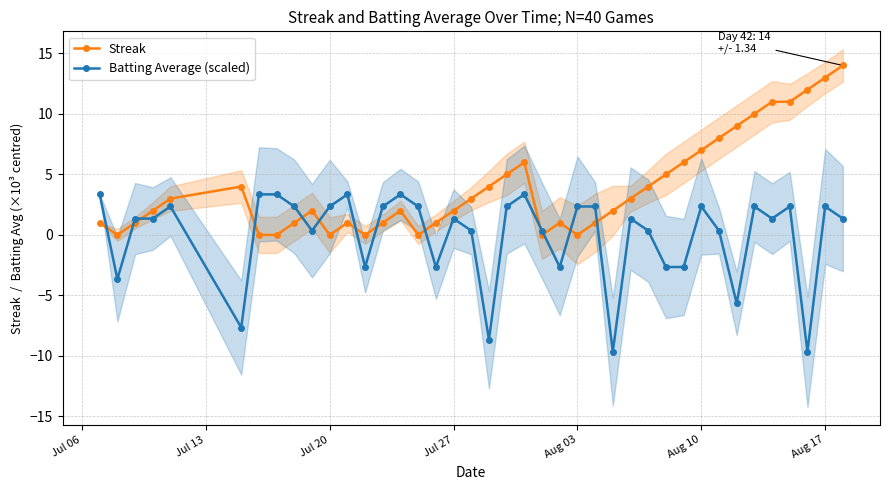

What is the smallest value displayed?

-9.6